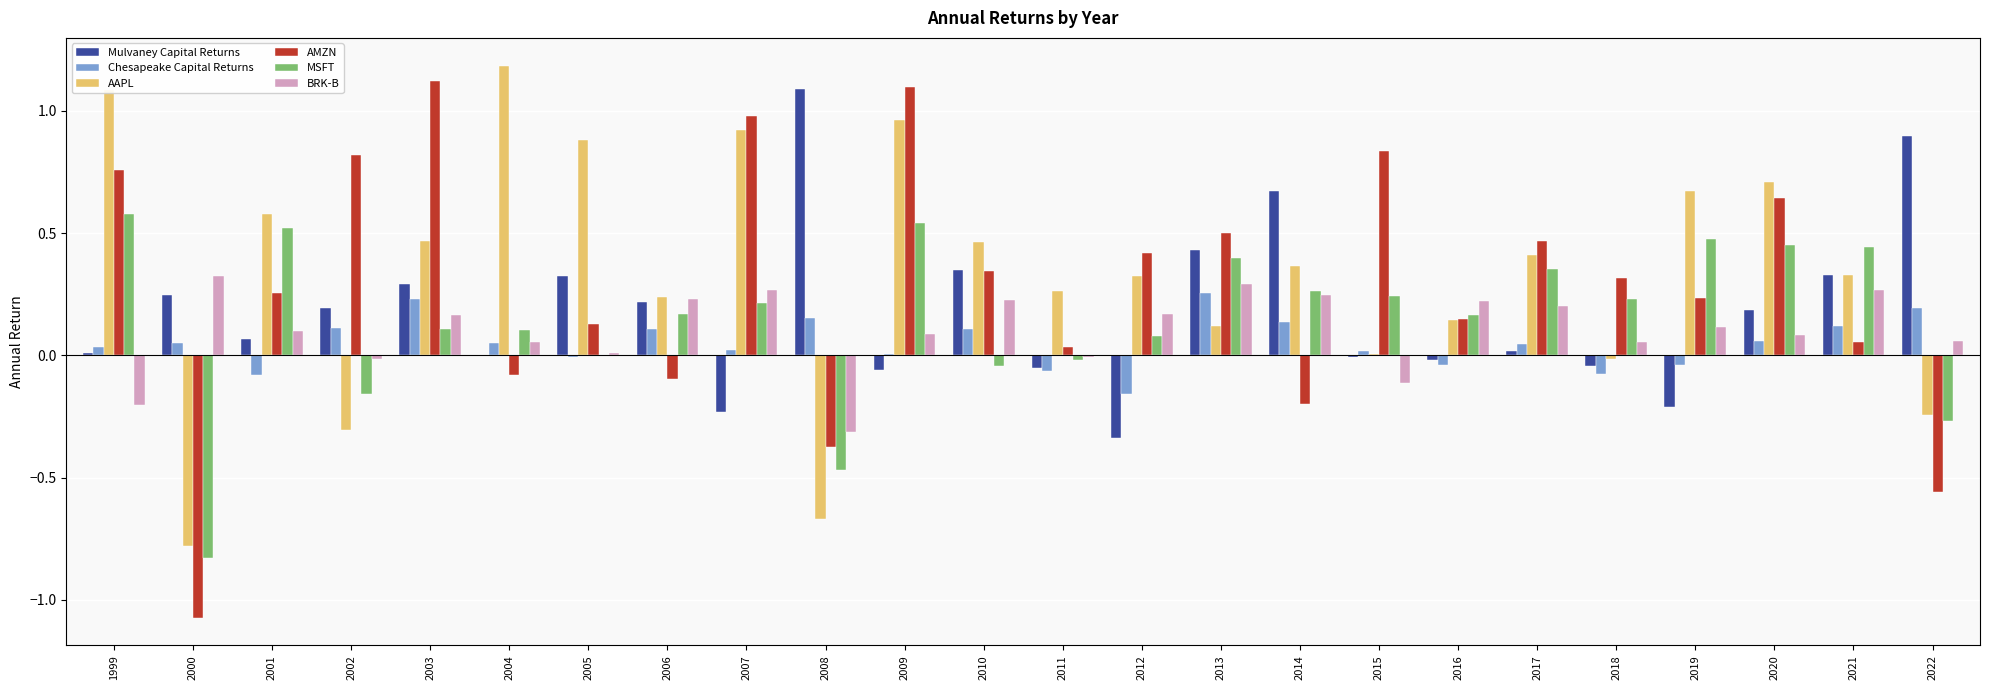

The Chesapeake Capital Returns series shows 0.0 at 2009. True or false?

True